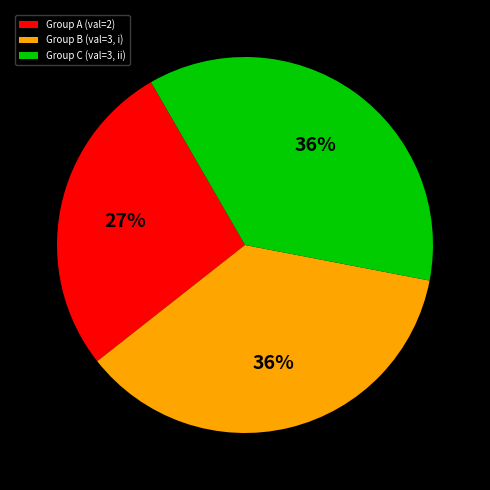

True or false: Group A (val=2) accounts for 27% of the total.

True